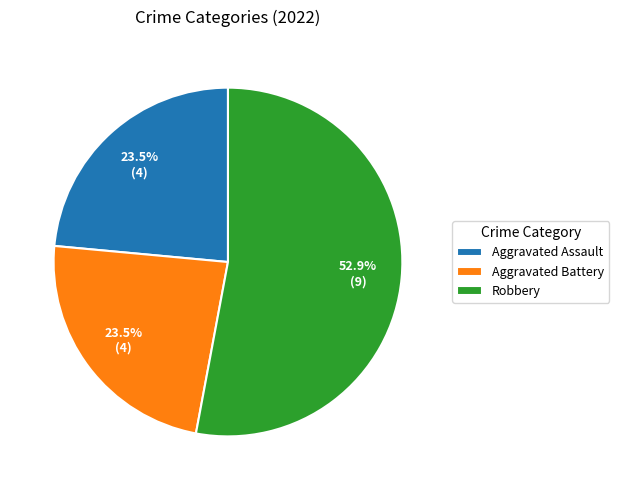

Is it true that Robbery is 53% of the pie?

True